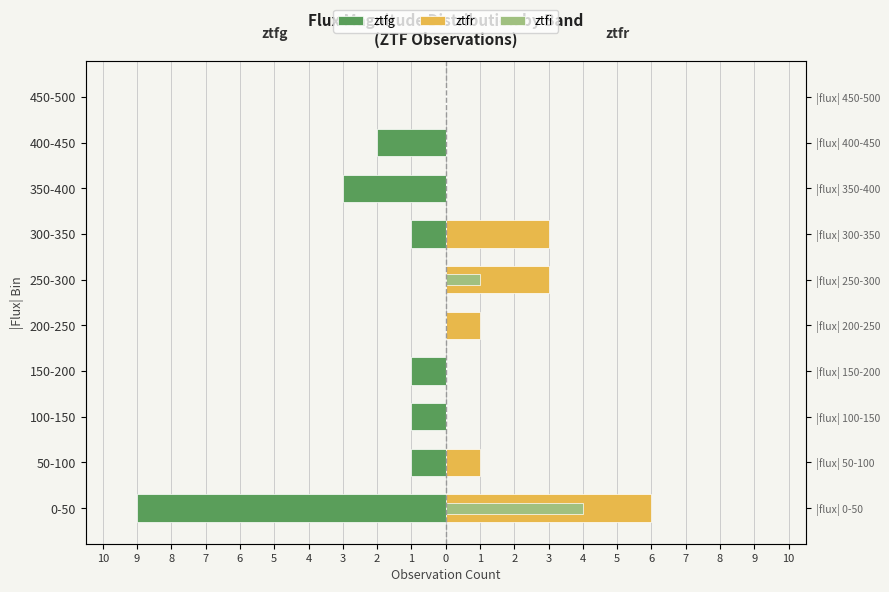

How many ztfg values are between -2 and 0?

8